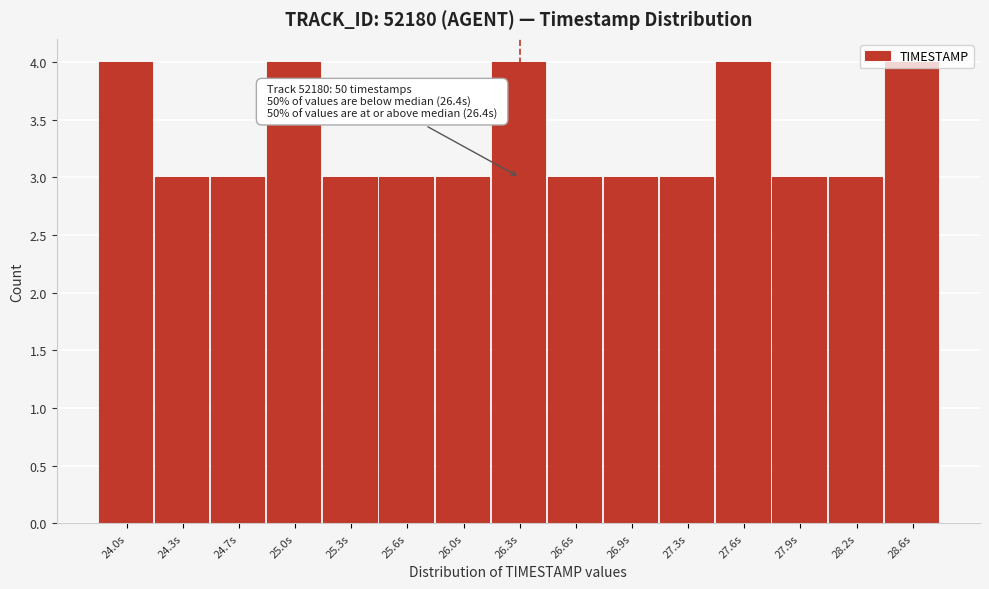

What is the sum of all values?

50